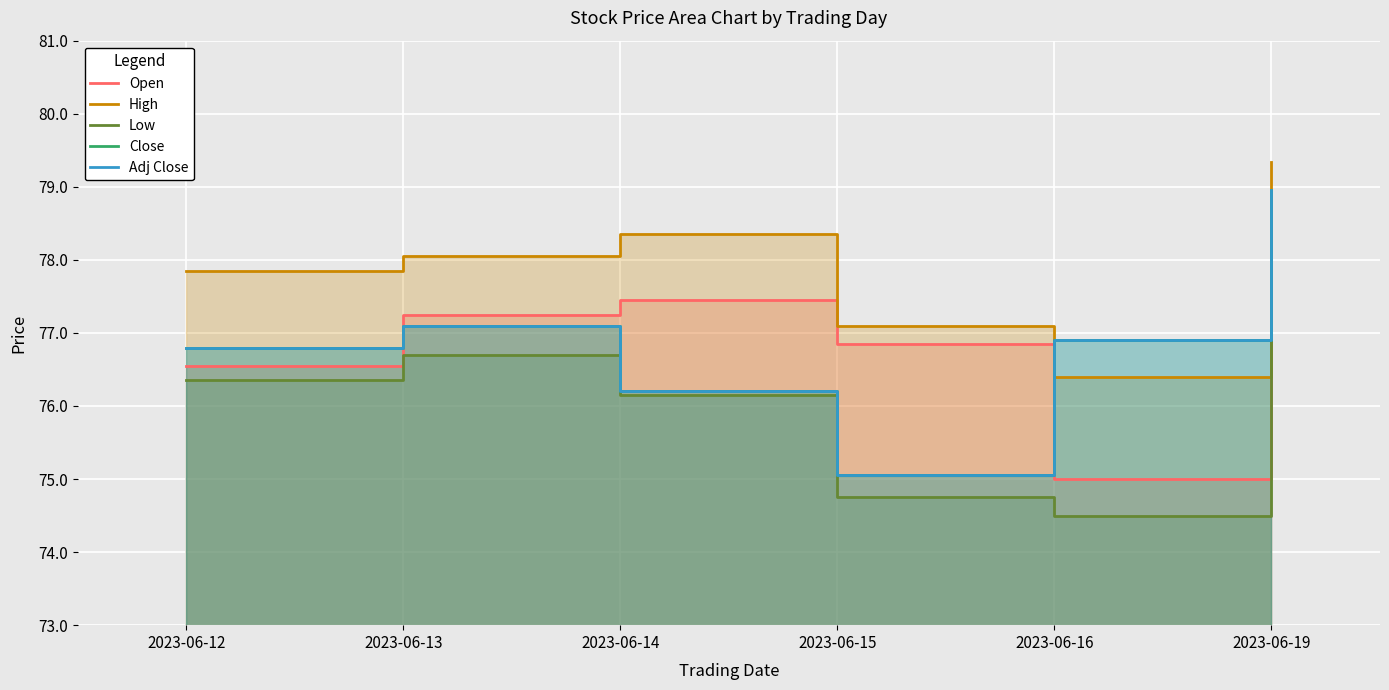

What is the total value across all series at 2023-06-12?

384.3